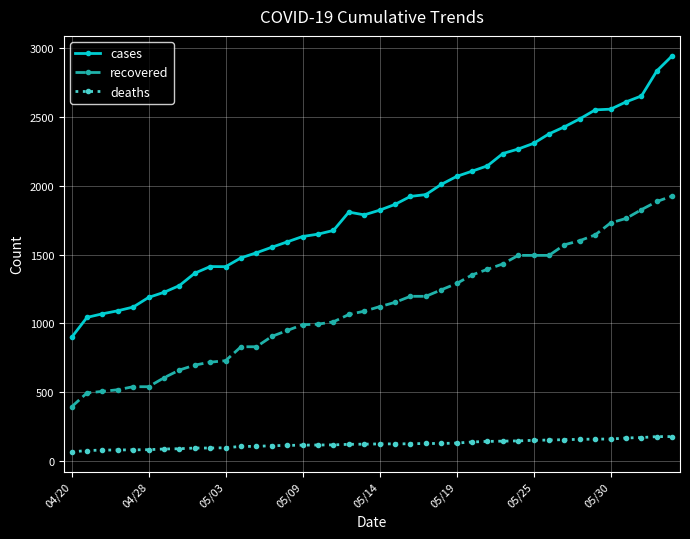

Which series has the largest total across all categories?

cases